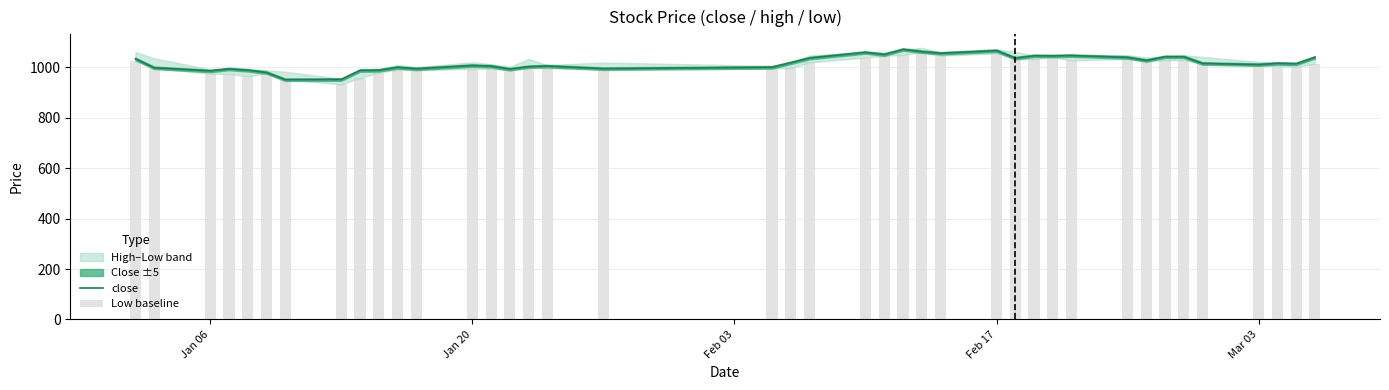

What is the minimum value shown in the chart?

932.8